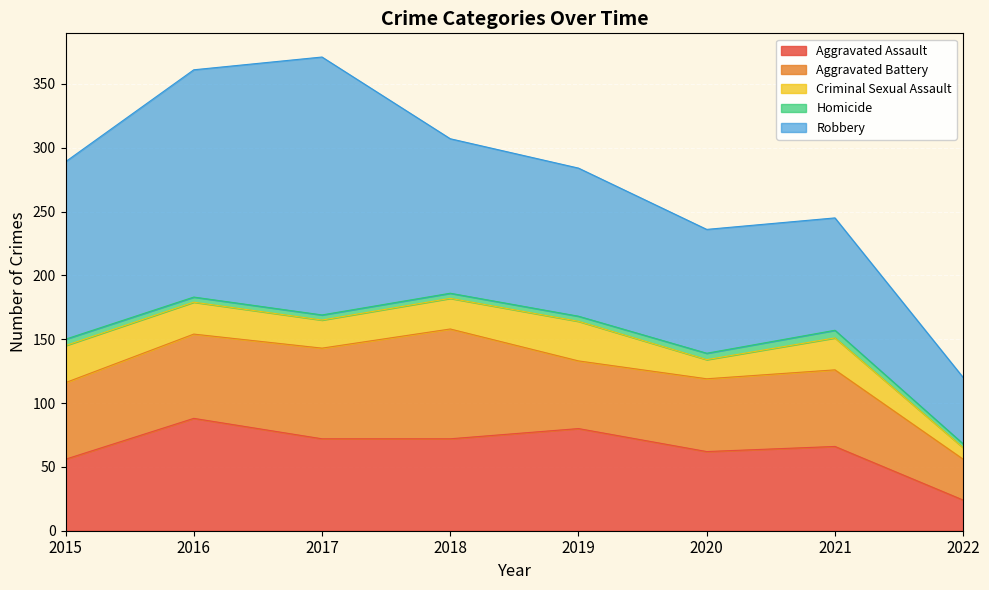

What is the sum of the Homicide values at 2022 and 2021?

9